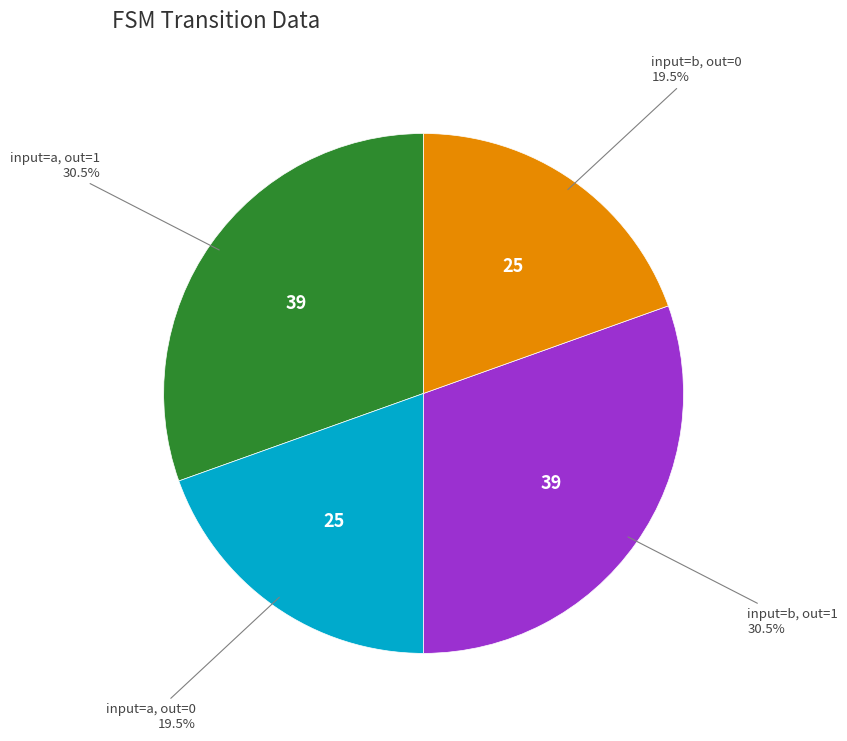

Is there any slice that represents more than half of the pie?

No